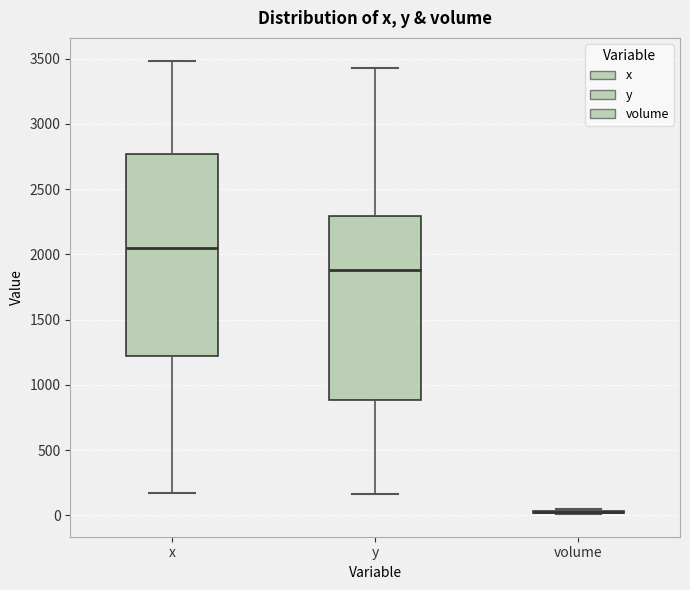

Comparing the boxes themselves (not the whiskers), which one is the tallest?

x